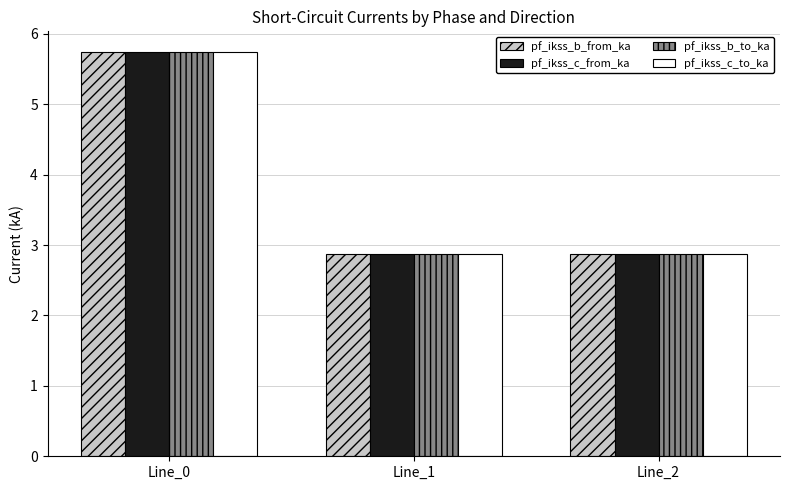

What is the highest value of the pf_ikss_b_to_ka series?

5.7